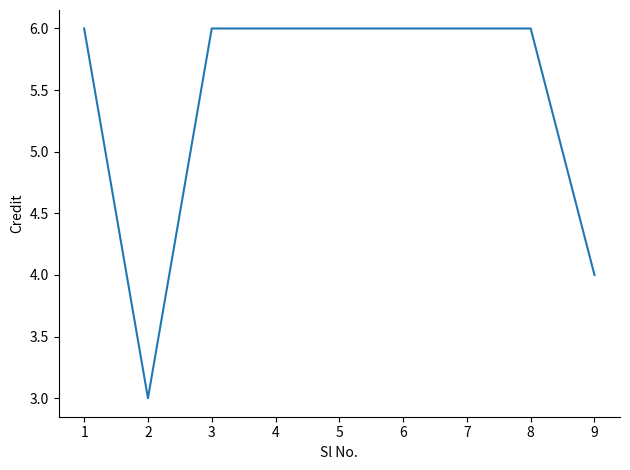

How many lines are shown in the chart?

1